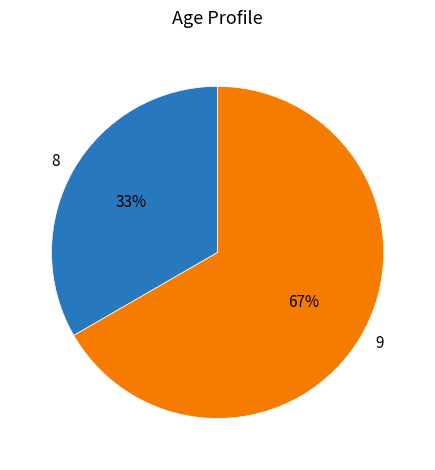

Count the number of slices in the pie.

2